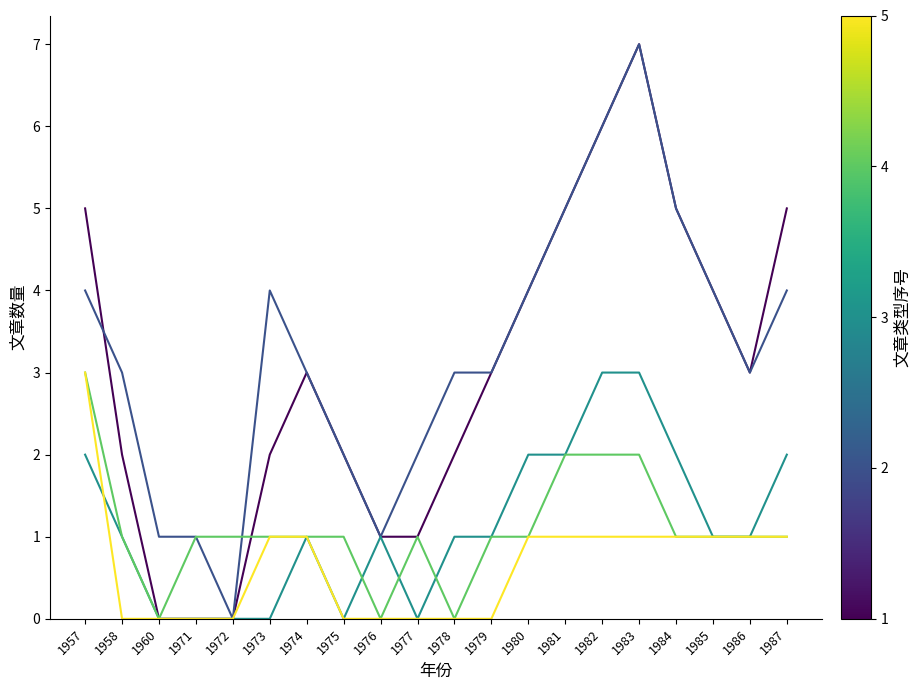

Which label corresponds to the largest value in the chart?

1983